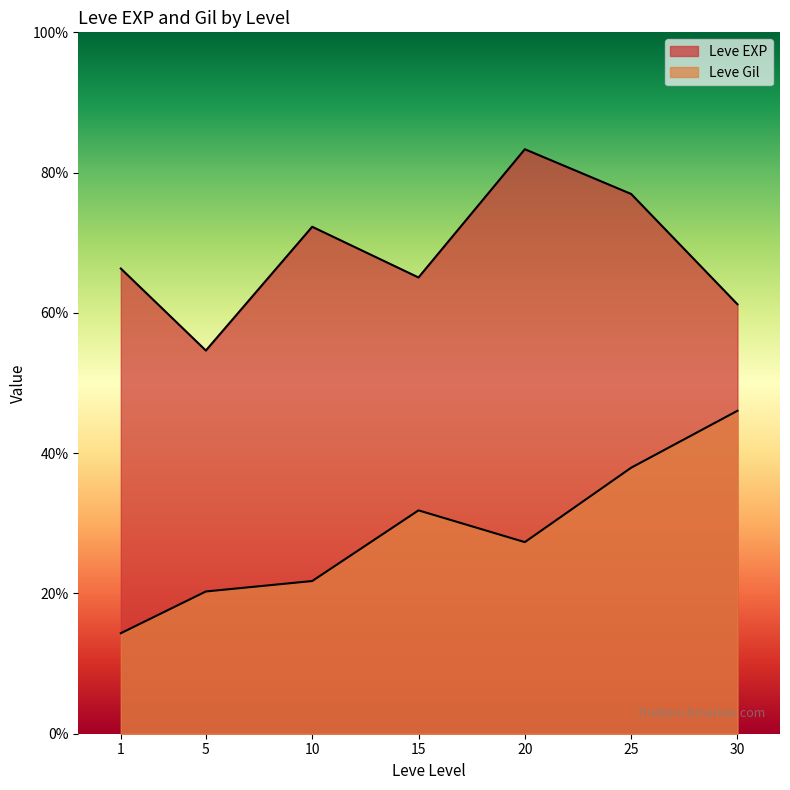

Does the chart display data point markers on the line(s)?

No